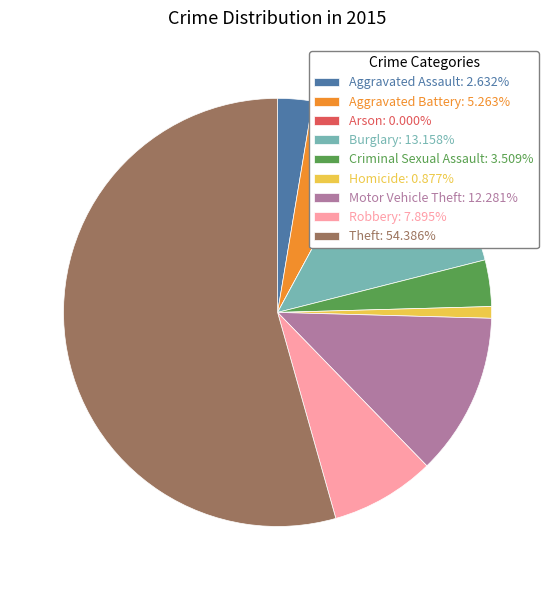

Is there any slice that represents more than half of the pie?

Yes